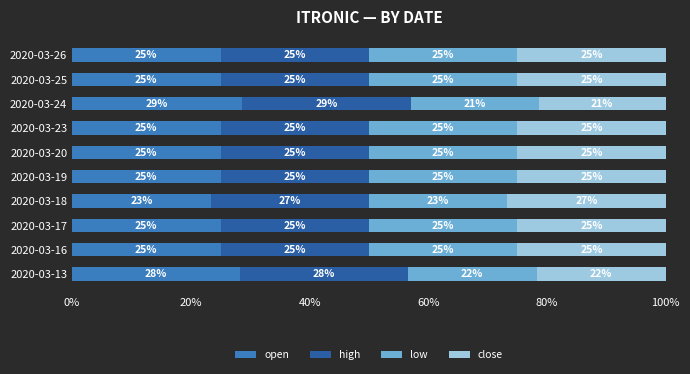

Read the open value at 2020-03-20.

25.0